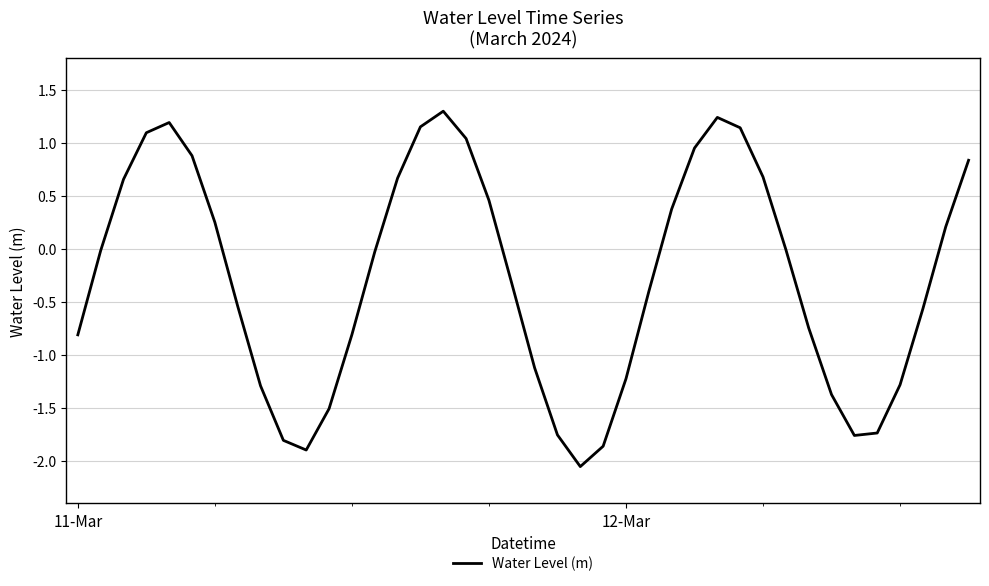

What is the maximum value shown in the chart?

1.3